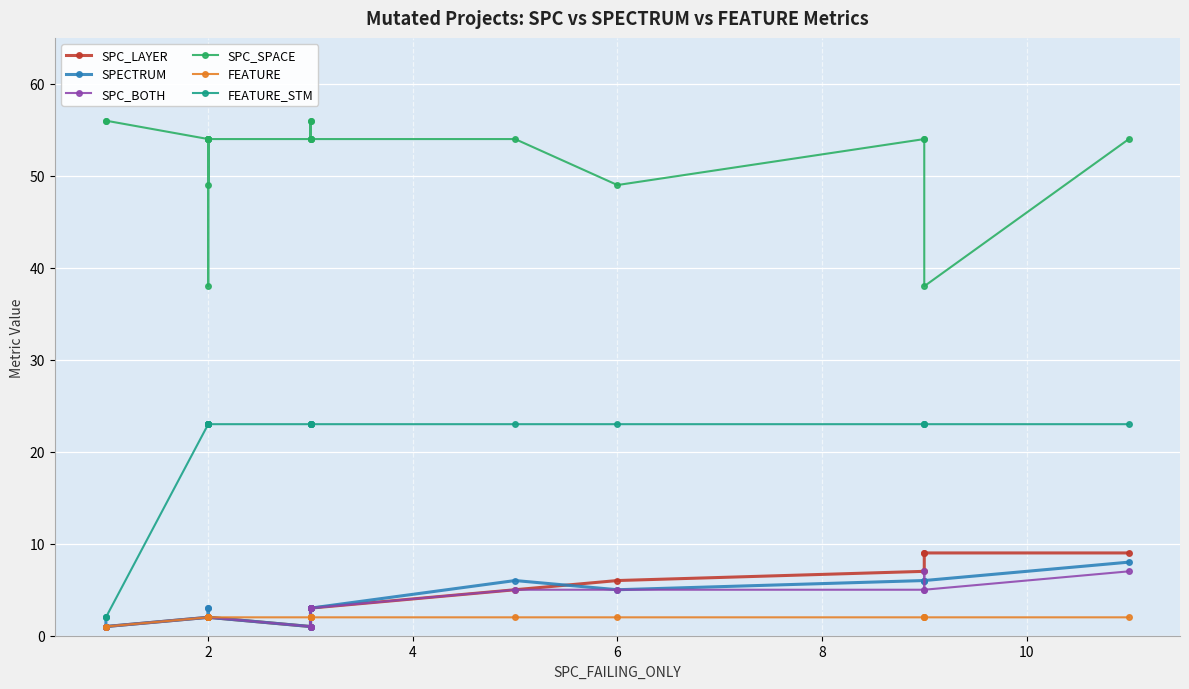

True or false: SPC_BOTH has a value of 1 at 2.

False